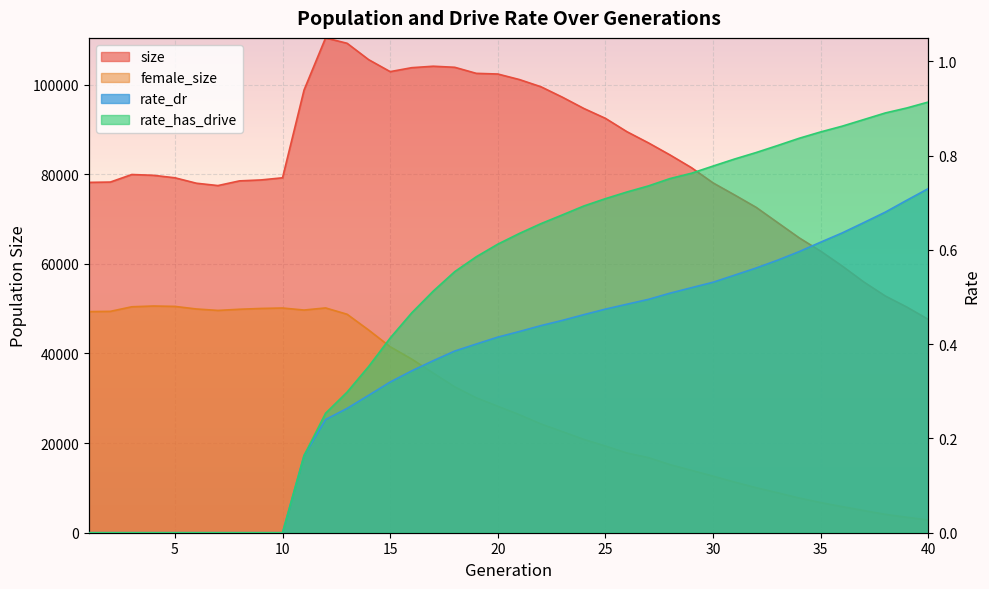

Count the number of data series in this chart.

4